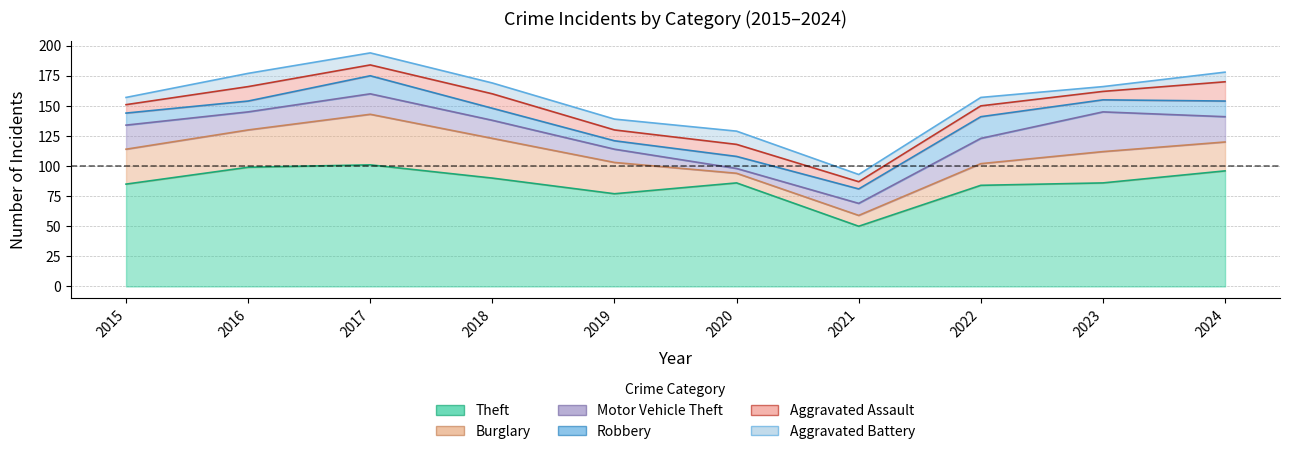

List the series in order of their peak value, highest first.

Theft, Burglary, Motor Vehicle Theft, Robbery, Aggravated Assault, Aggravated Battery